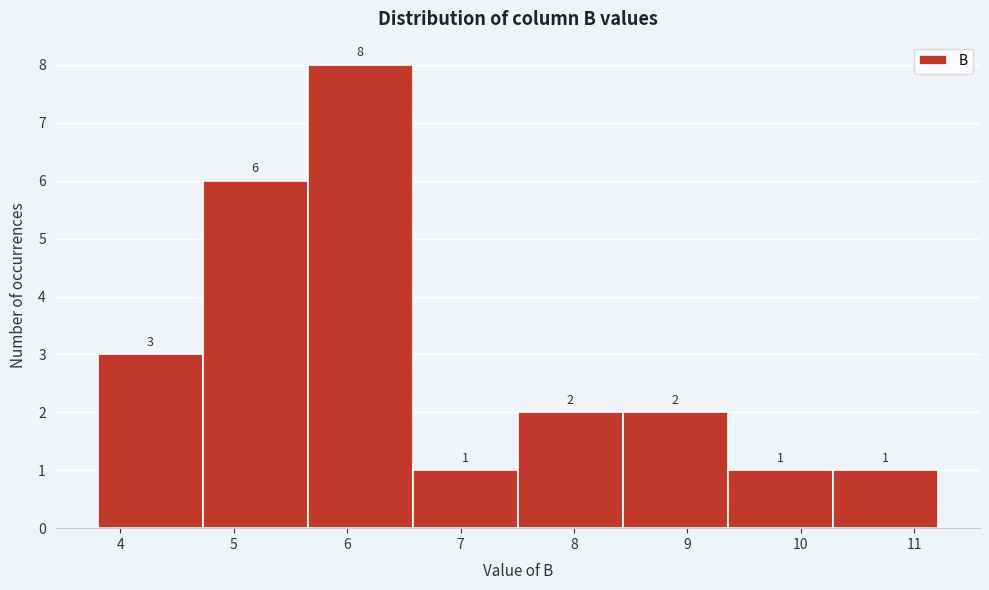

Over which range of the x-axis is the bar tallest?

5.7 to 6.6